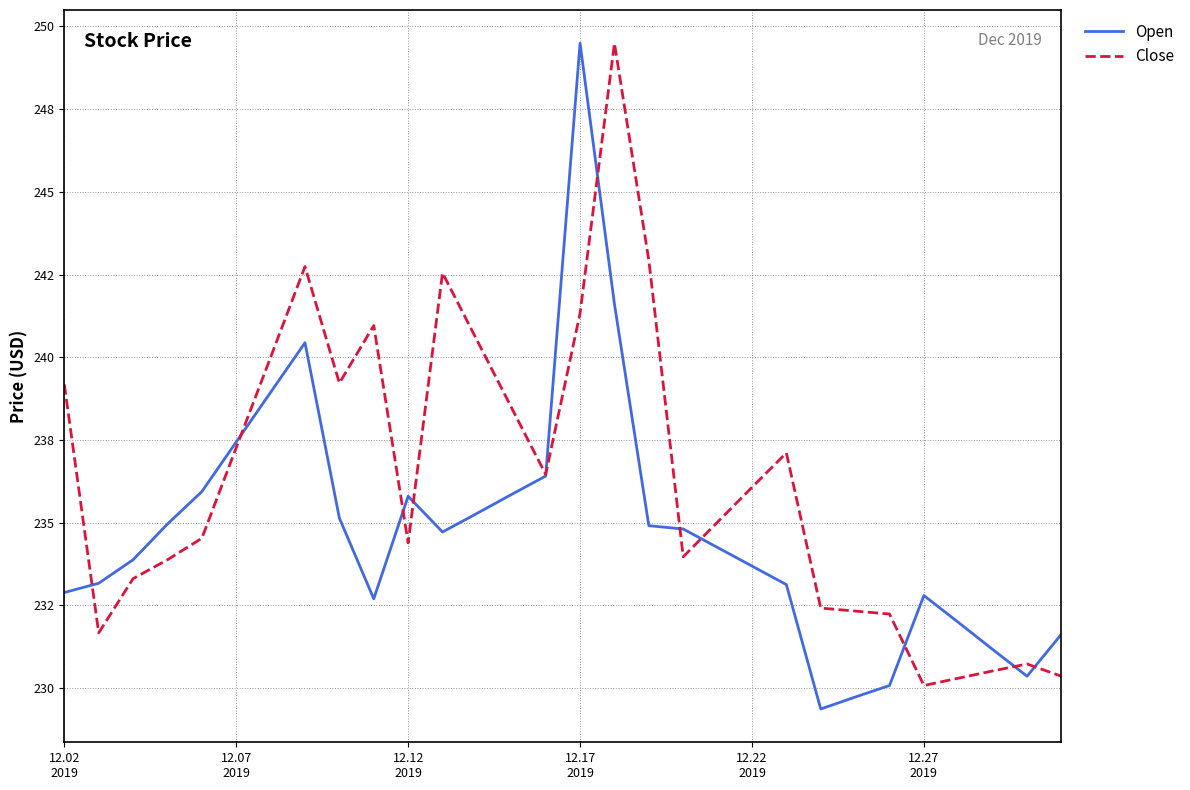

What is the value of the Close point at the 1st from the left?

239.2